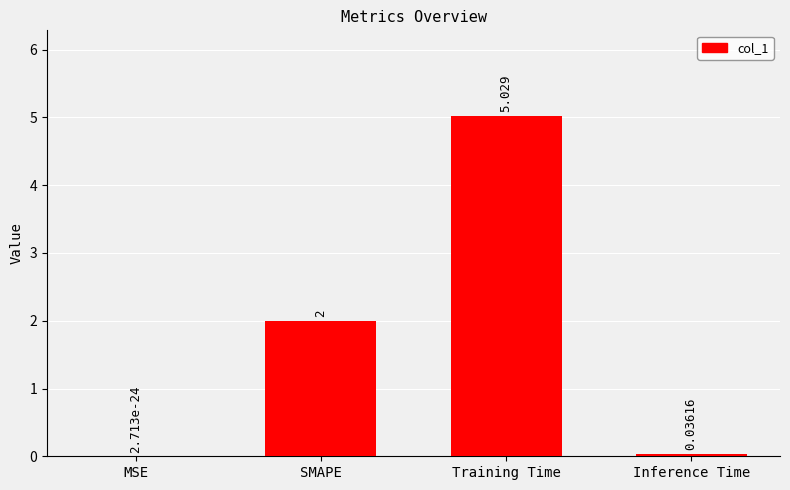

At which category does the chart reach its peak across all series?

Training Time